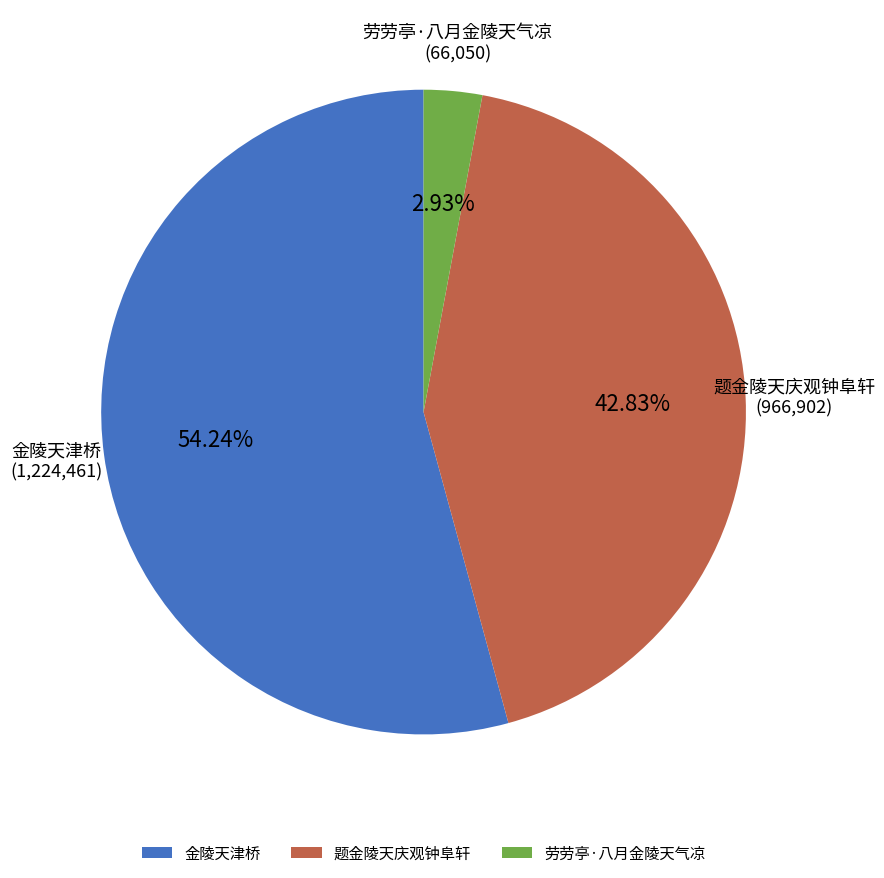

Is there a majority slice in this chart?

Yes